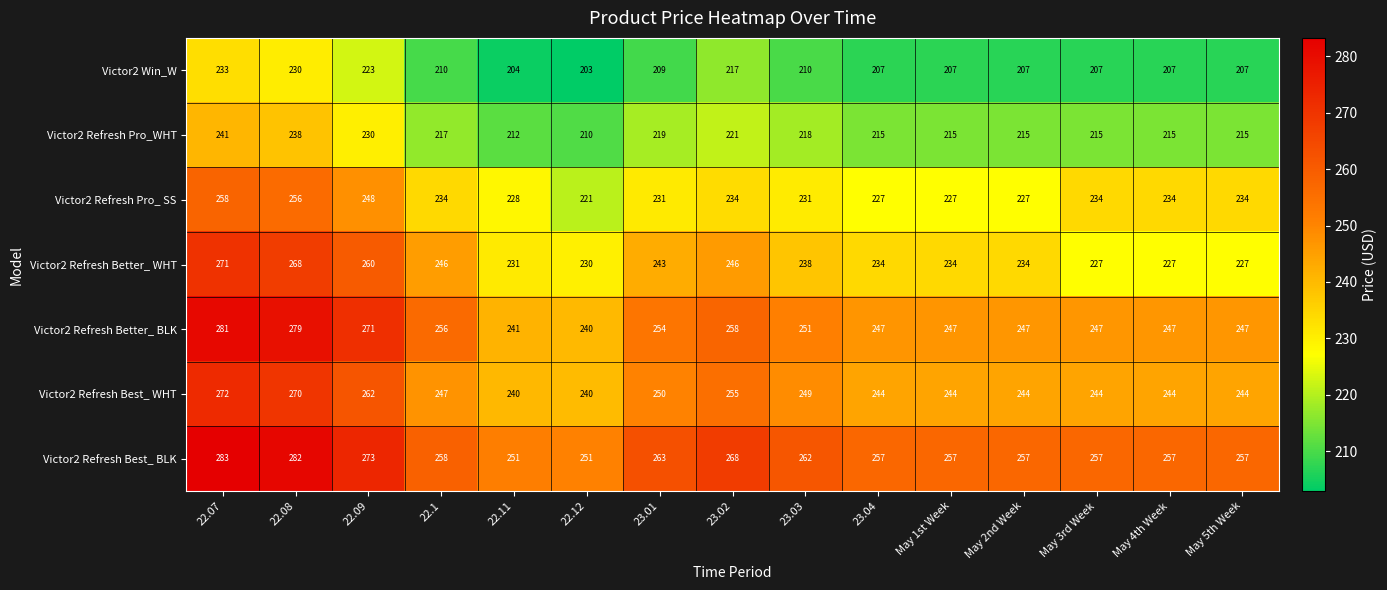

Which series has the largest total across all categories?

Victor2 Refresh Best_ BLK